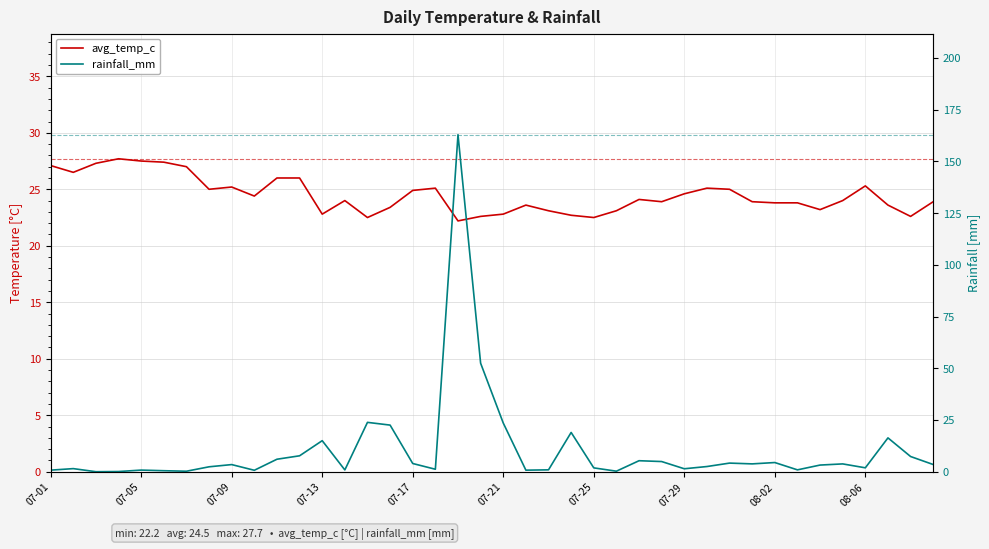

How many values in rainfall_mm are above zero?

39